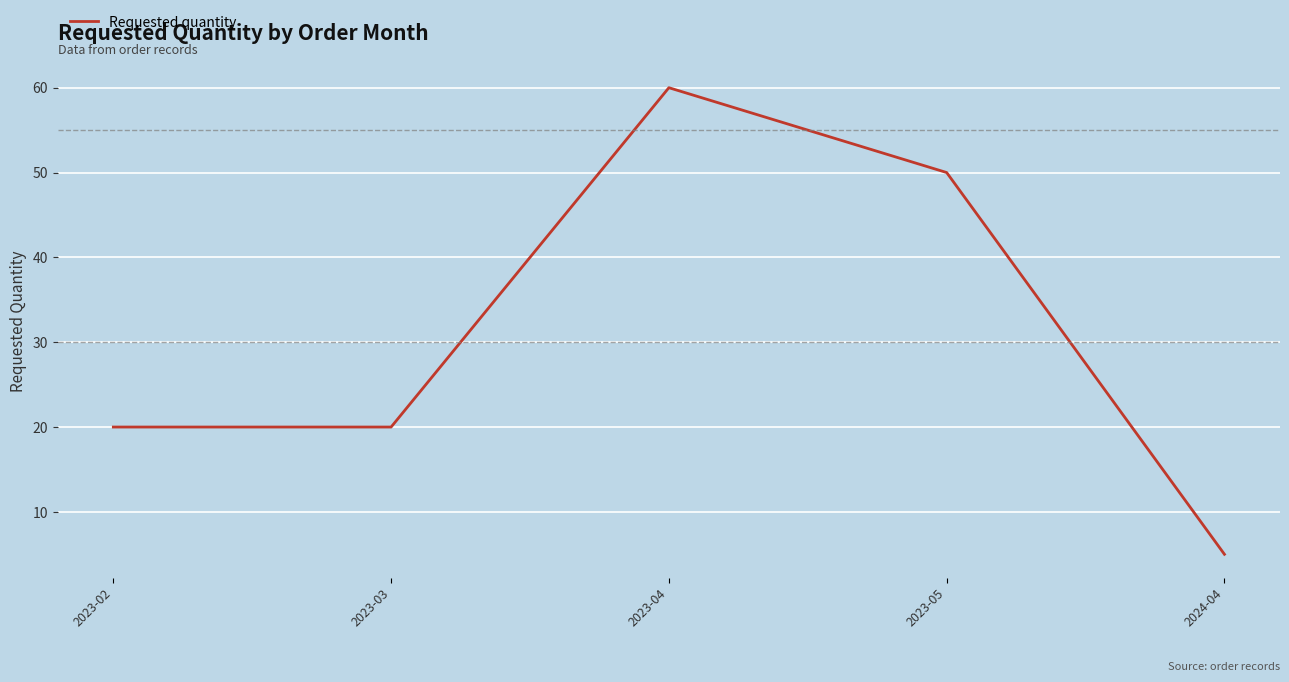

What value does the data have at 2024-04?

5